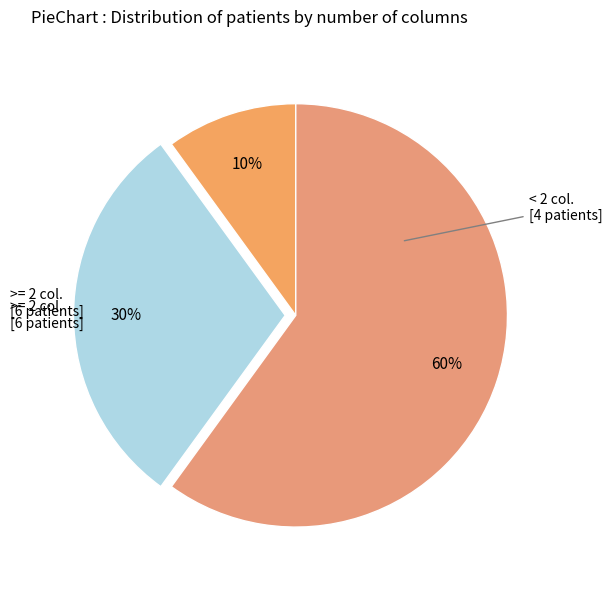

To the nearest percent, what is the difference between the largest and smallest slice percentages?

50%